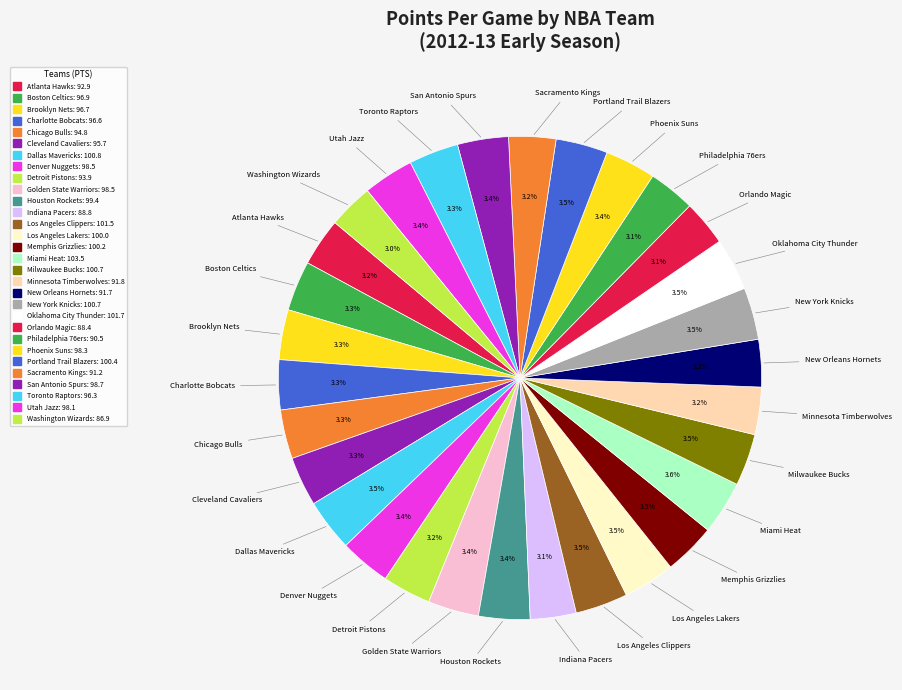

Count the number of slices in the pie.

30